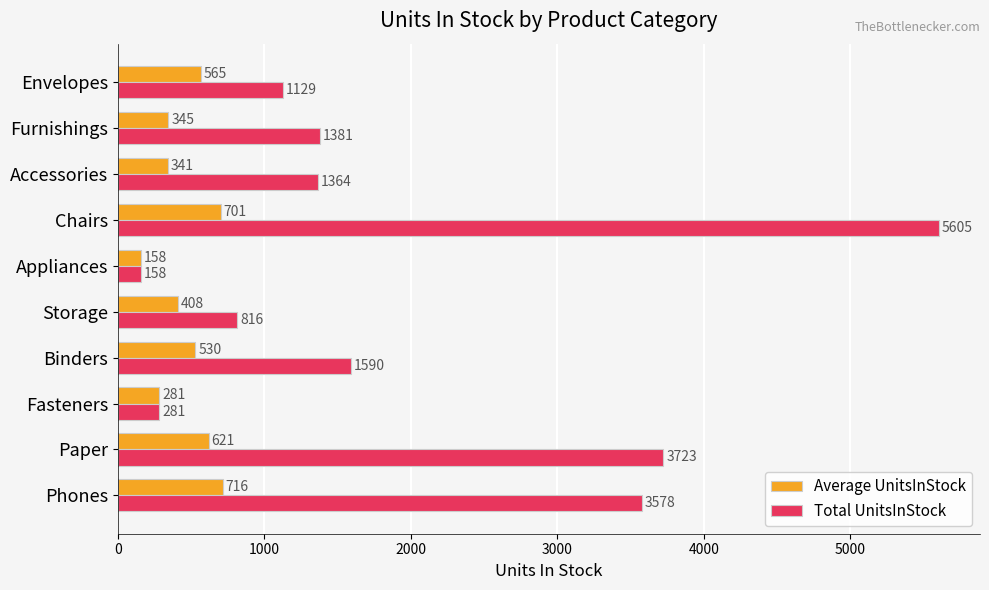

What are all the series names shown in the legend?

Average UnitsInStock, Total UnitsInStock